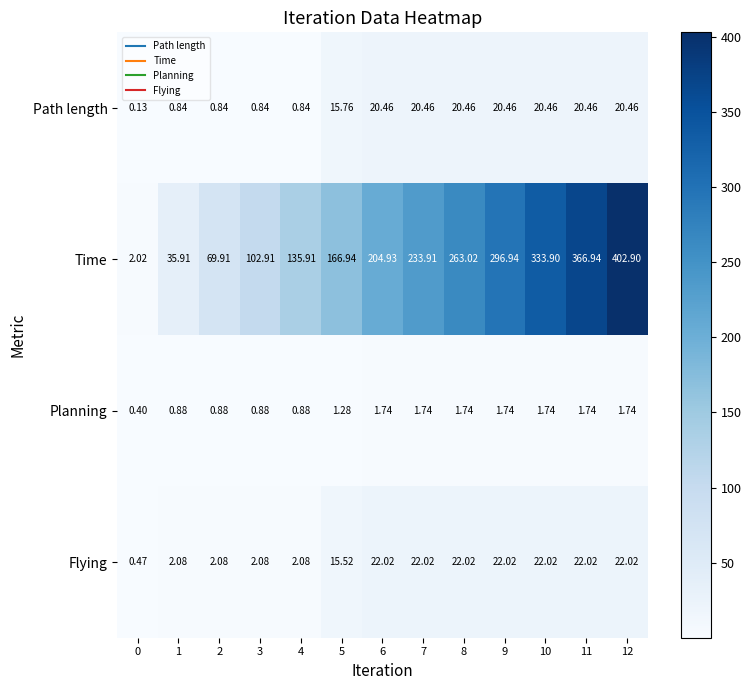

What is the difference between the highest and lowest values at 4?

135.1